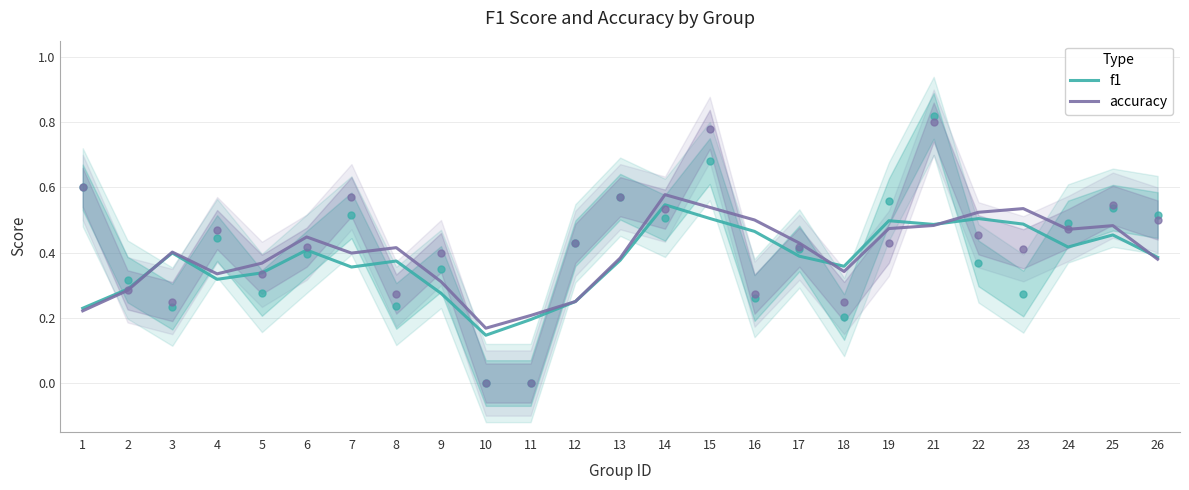

What are all the series names shown in the legend?

f1, accuracy